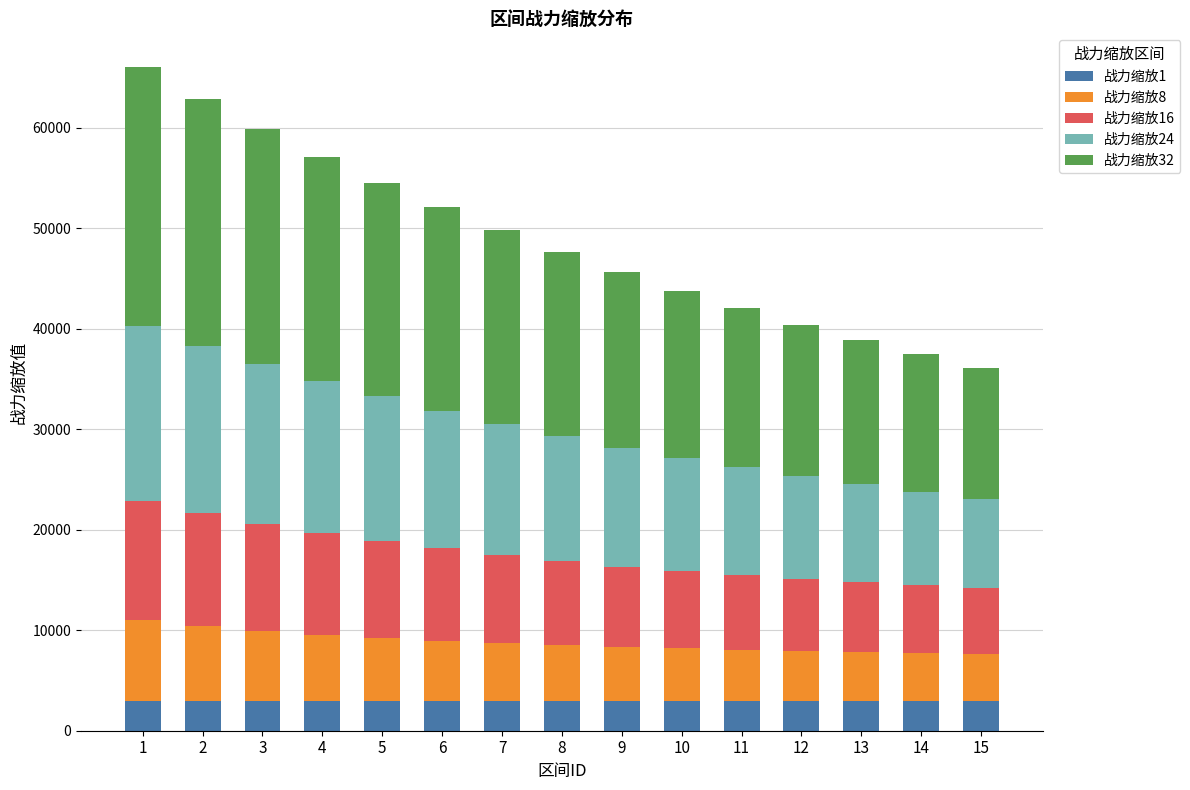

How many bars are there in total?

15